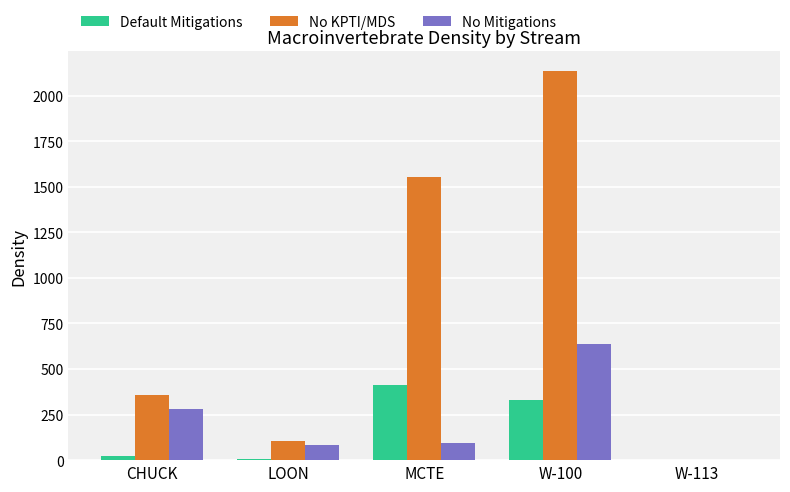

Which series has the largest total across all categories?

No KPTI/MDS